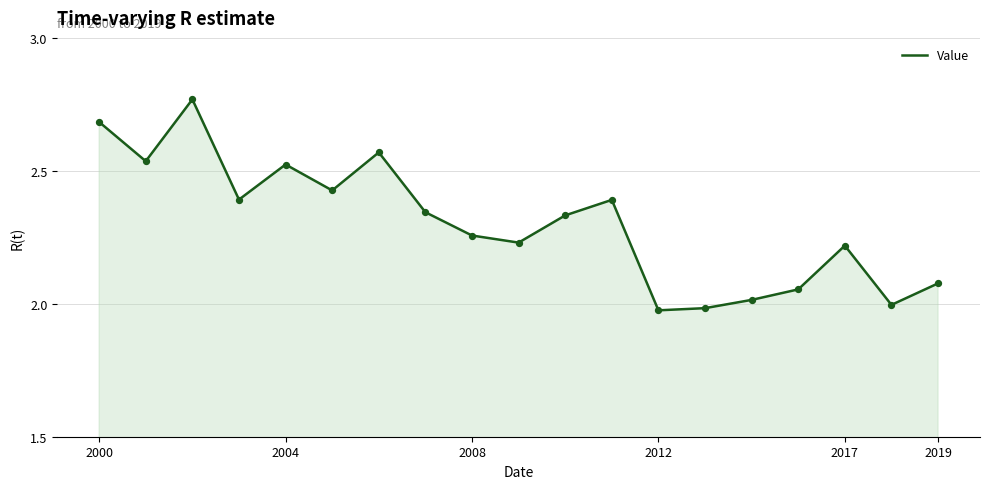

How many lines are shown in the chart?

1